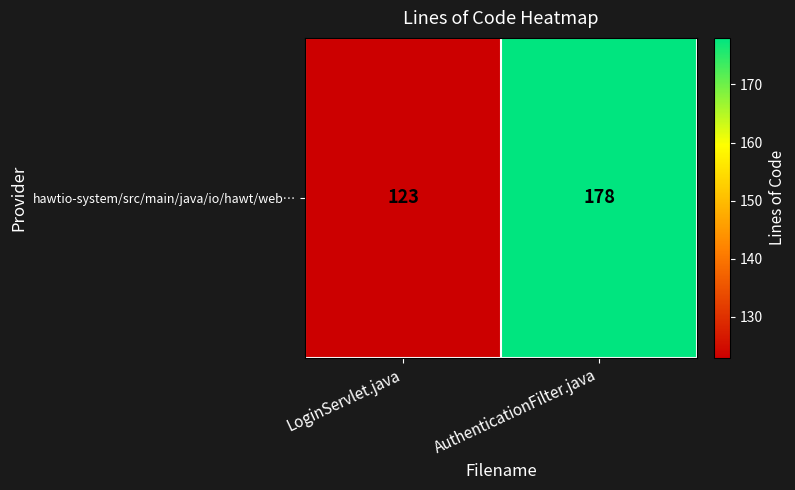

Where is the data nearest to the value 150?

LoginServlet.java